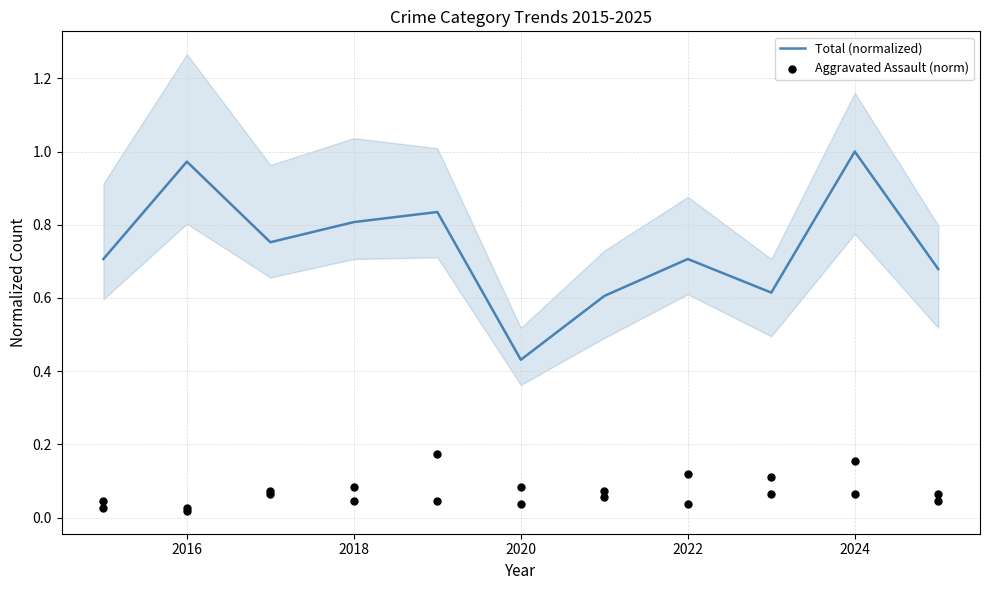

Which series has the largest total across all categories?

Total (normalized)